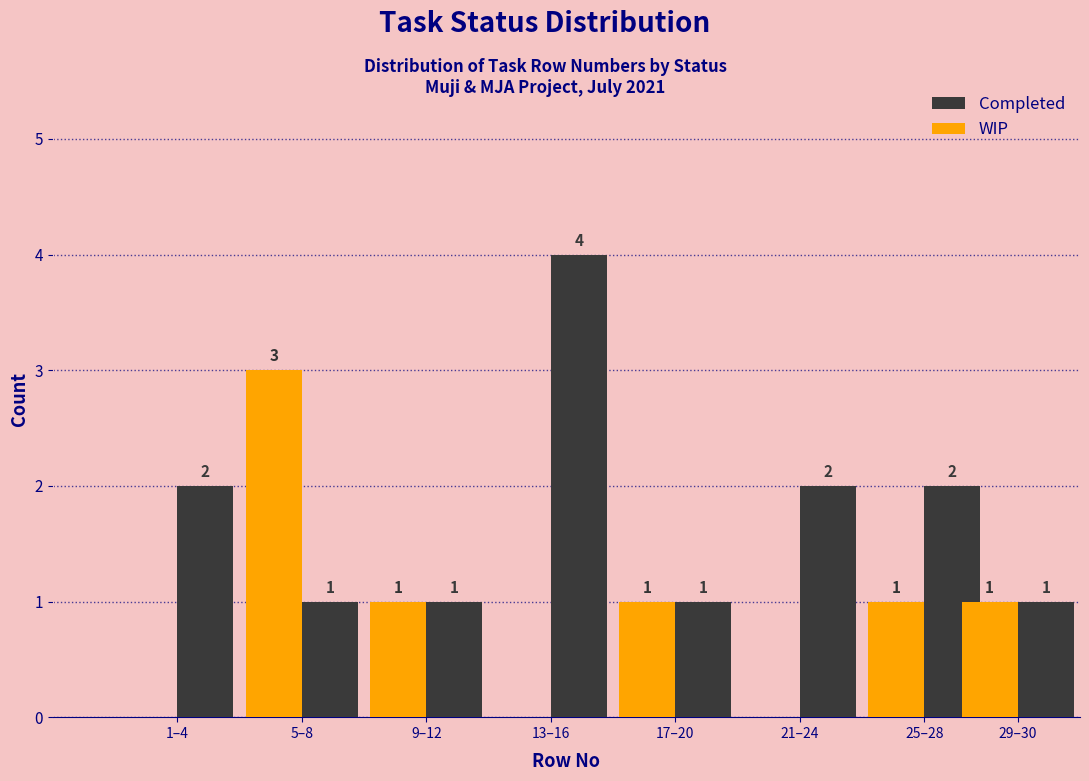

Reading left to right, what are all the values shown in this chart?

Completed: 1–4=2	5–8=1	9–12=1	13–16=4	17–20=1	21–24=2	25–28=2	29–30=1
WIP: 1–4=0	5–8=3	9–12=1	13–16=0	17–20=1	21–24=0	25–28=1	29–30=1